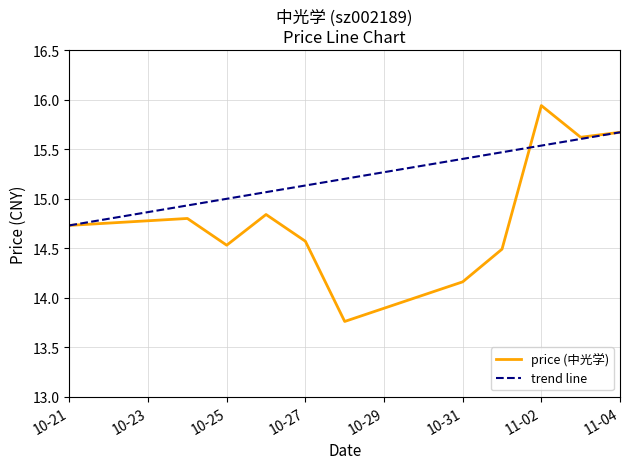

Reading left to right, extract all data points from this chart.

14.7	14.8	14.5	14.8	14.6	13.8	14.2	14.5	15.9	15.6	15.7